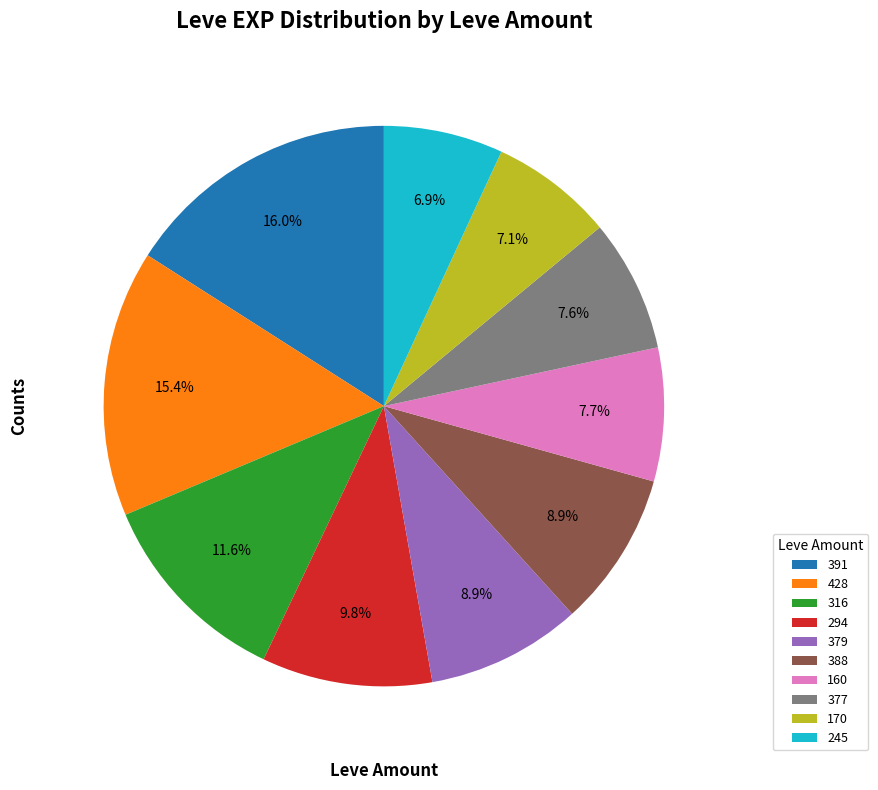

Between 391 and 377, which is larger?

391